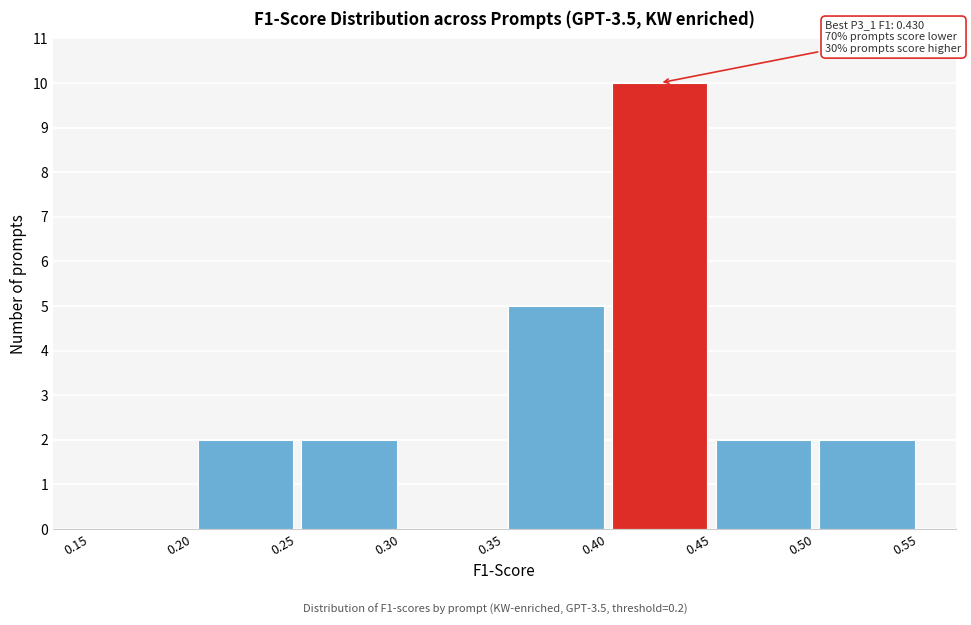

Over which range of the x-axis is the bar tallest?

0.40 to 0.45